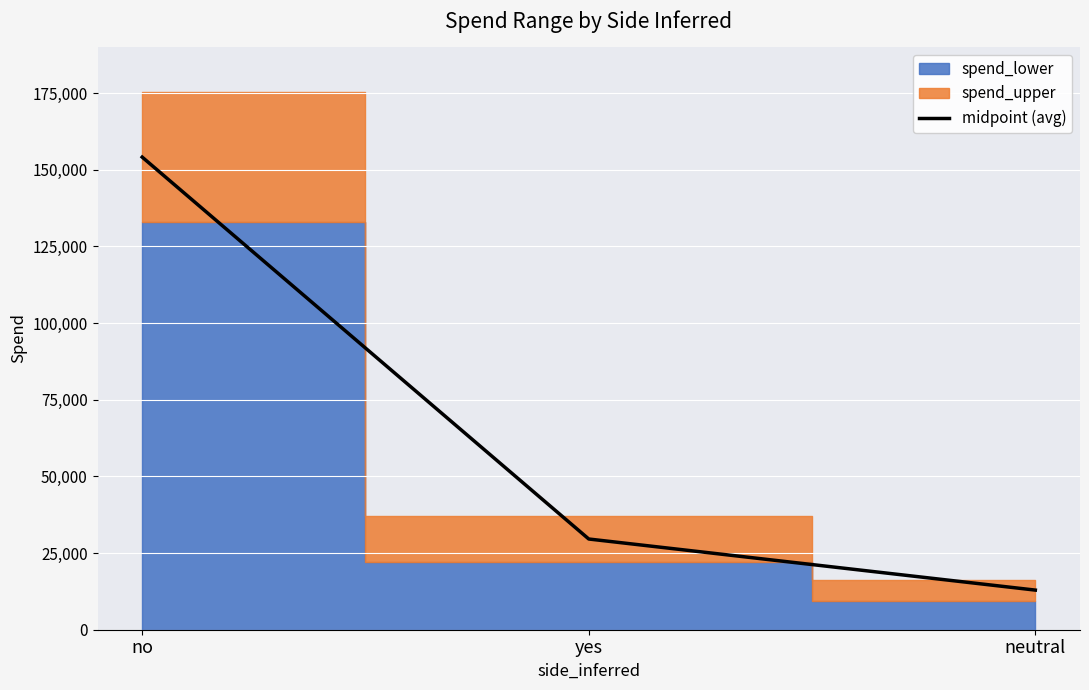

Is it true that the value at neutral is 12919.5?

True